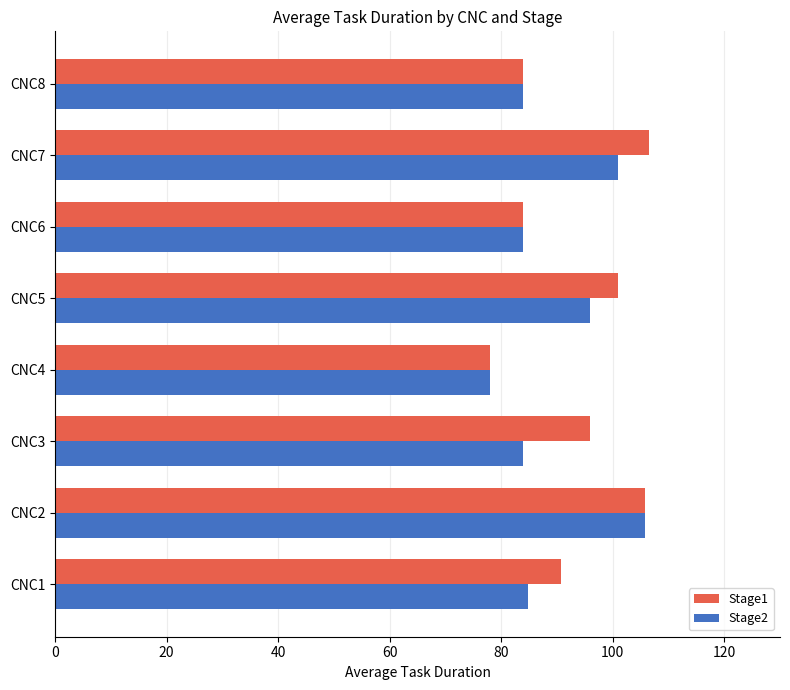

Which label corresponds to the smallest value in the chart?

CNC4